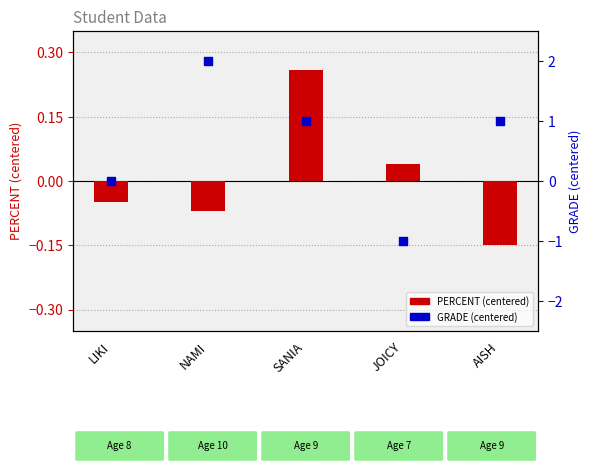

Which series contains the highest Y value?

GRADE (centered)